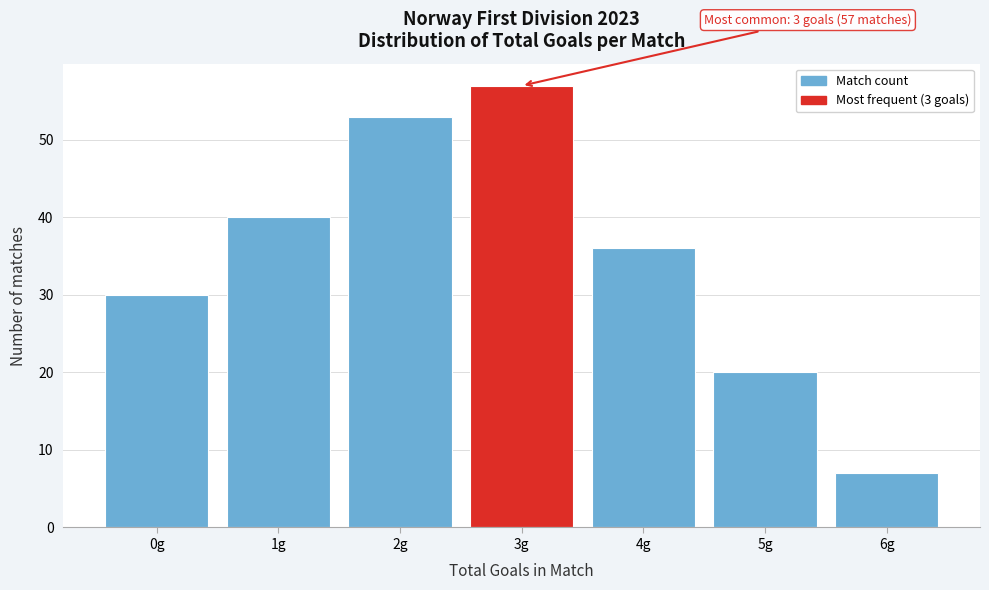

Which range on the x-axis has the tallest bar?

2.5 to 3.5